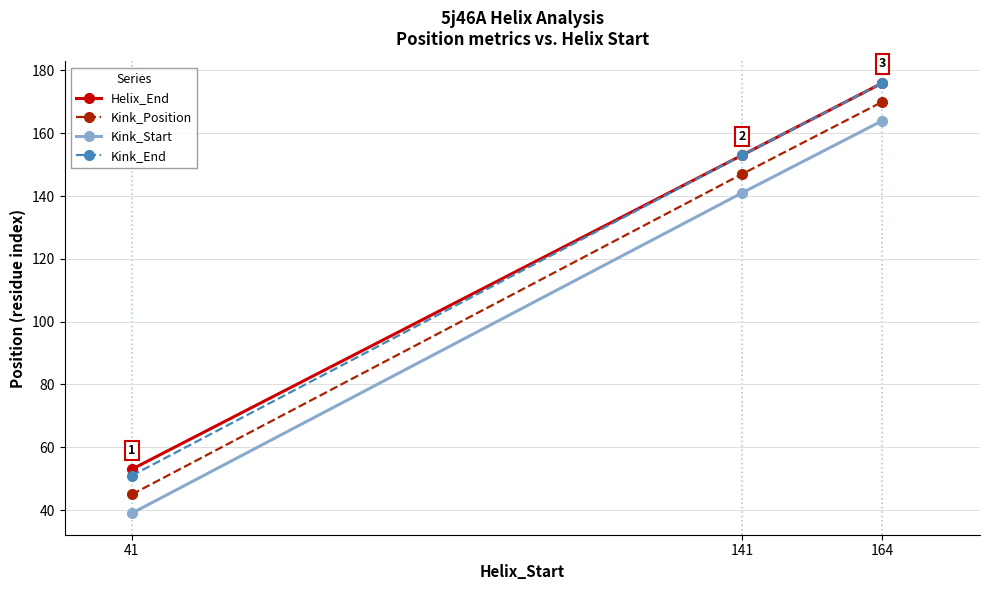

What is the value of the Kink_End point at the 2nd from the left?

153